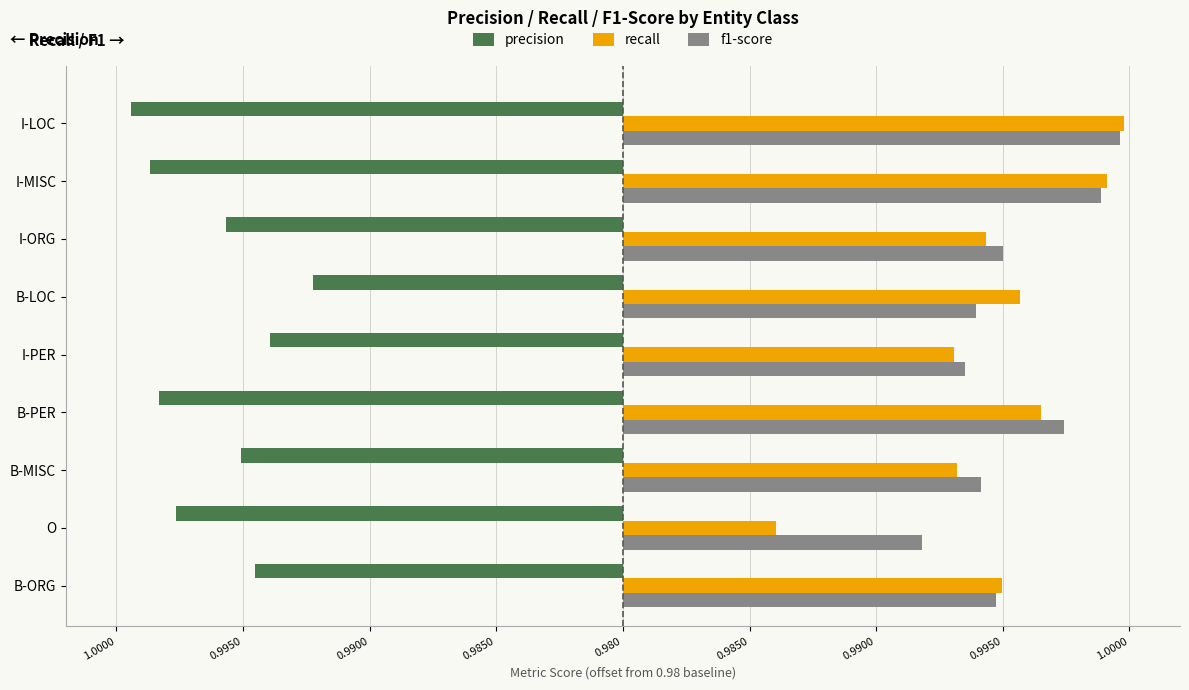

What are all the series names shown in the legend?

precision, recall, f1-score